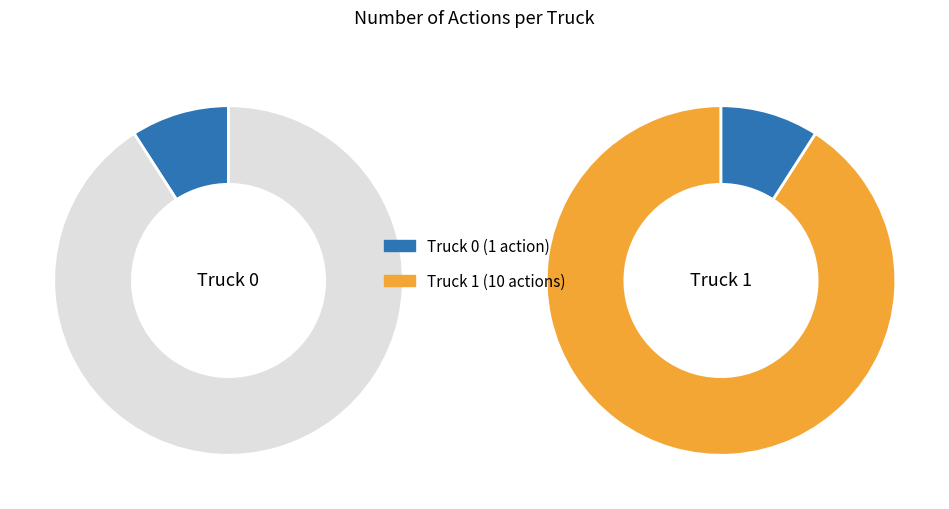

How many segments does this pie chart have?

2